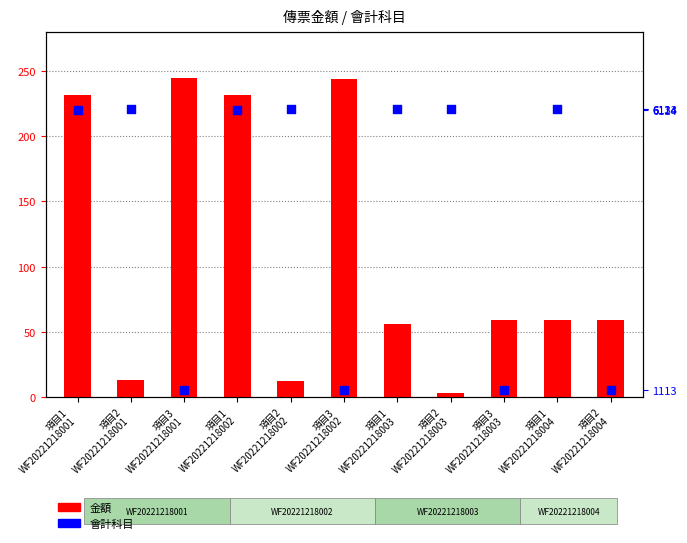

Which series reaches the minimum Y coordinate?

金額